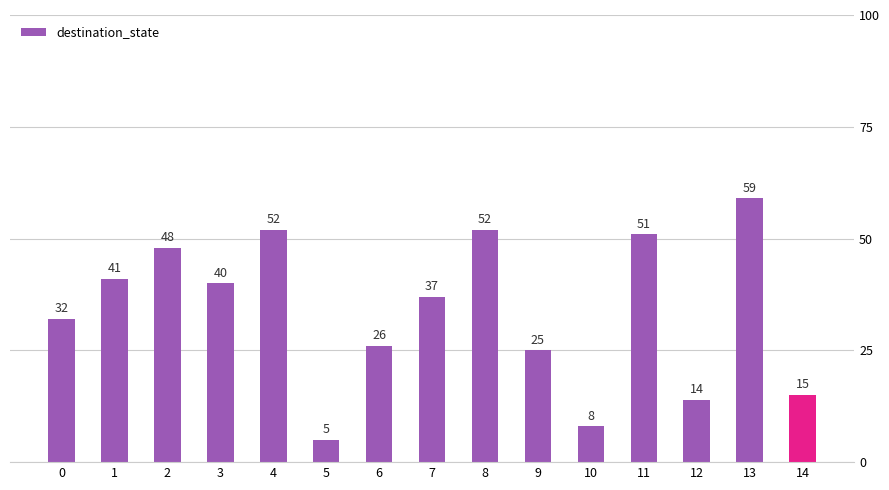

What is the minimum value shown in the chart?

5